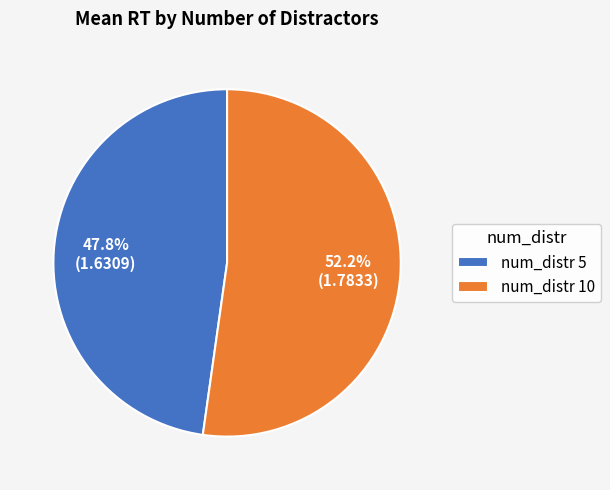

How many segments does this pie chart have?

2